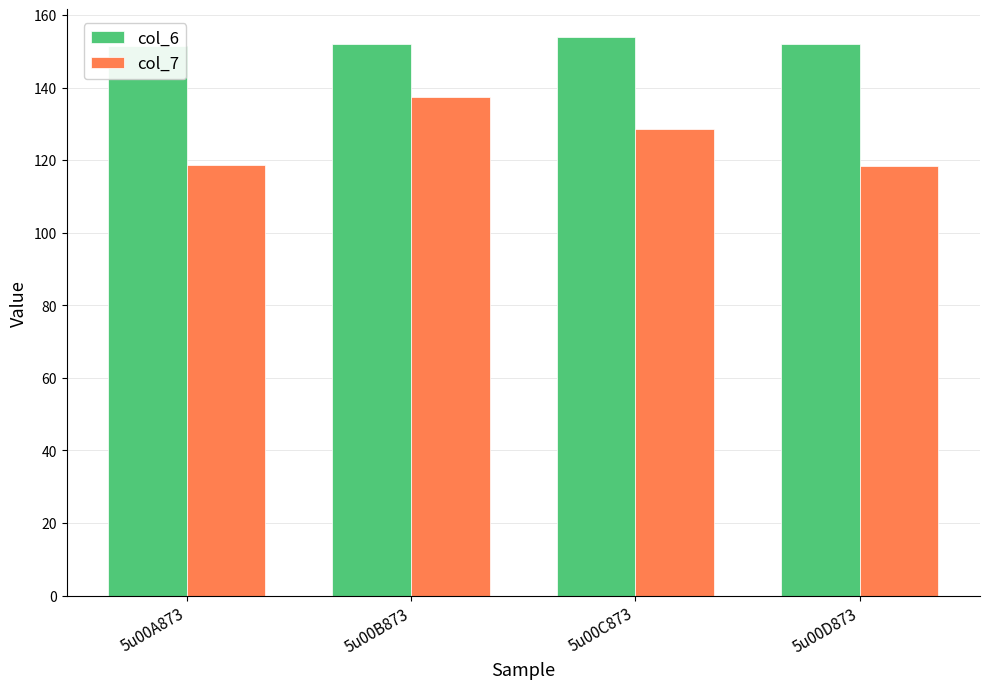

The col_6 series shows 30.6 at 5u00B873. True or false?

False